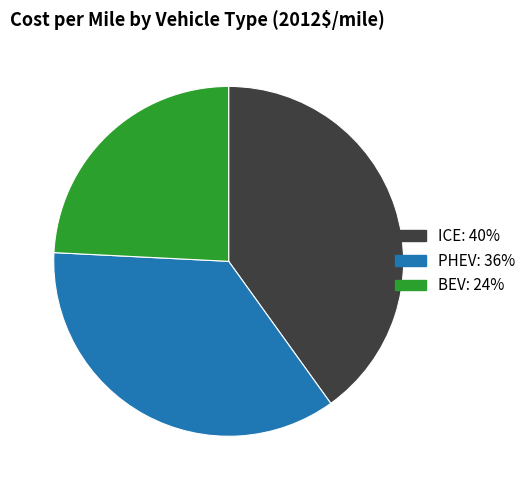

Is it true that PHEV: 36% is 48% of the pie?

False